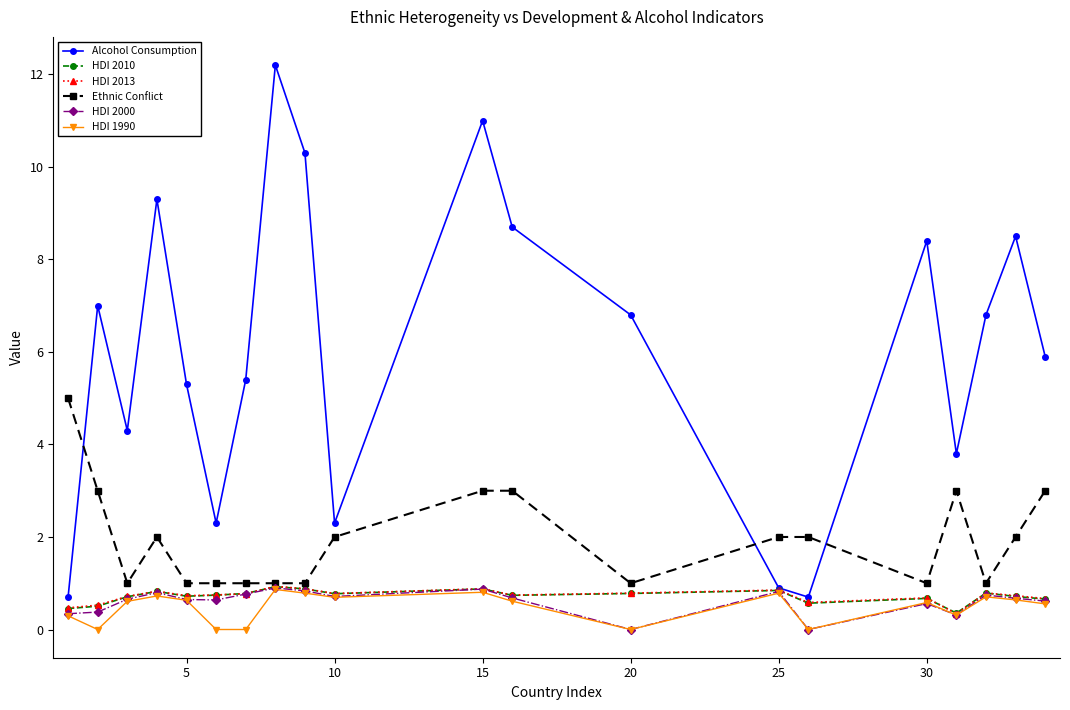

What is the value of the Alcohol Consumption point at the 4th from the left?

9.3